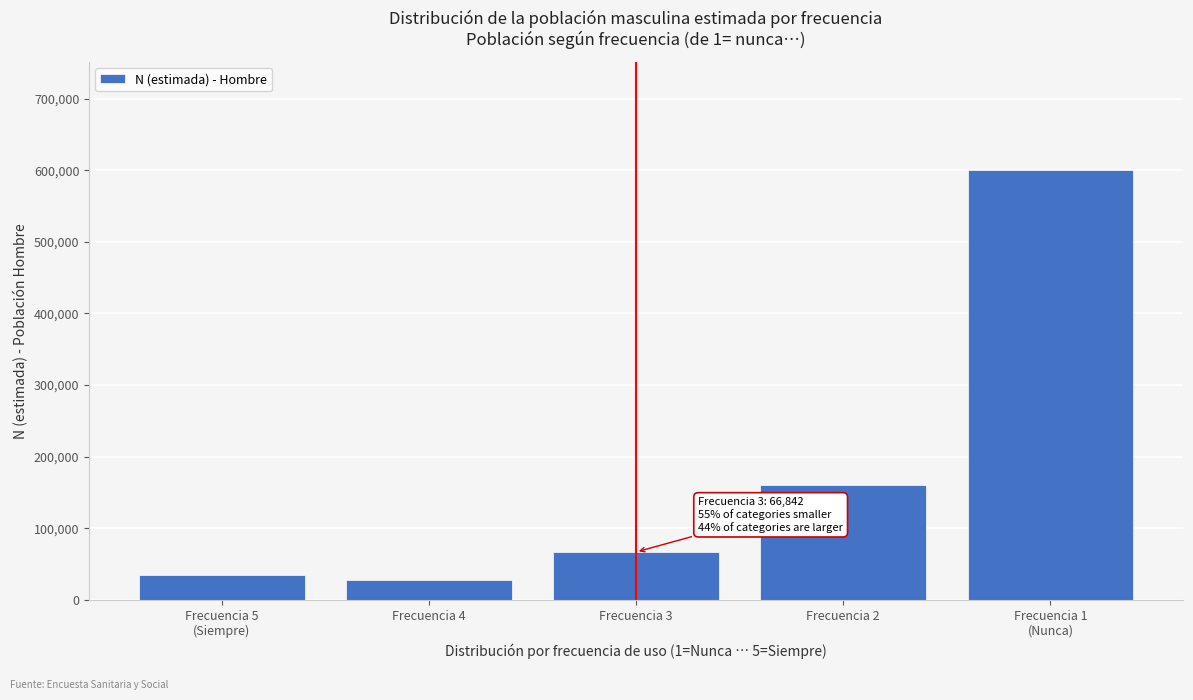

Reading left to right, extract all data points from this chart.

34843	27889	66842	160501	601050